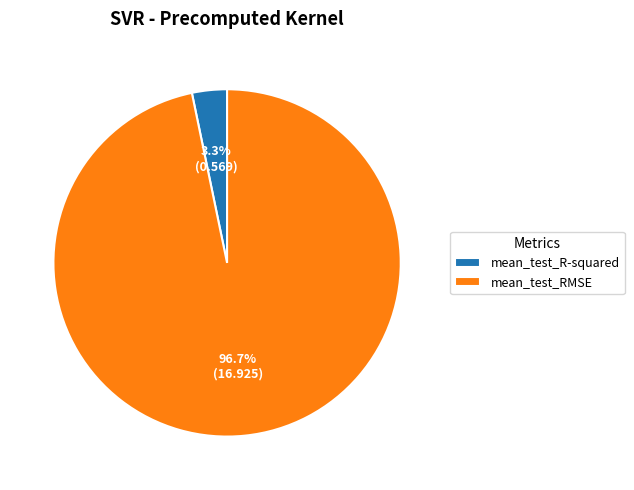

Is there a majority slice in this chart?

Yes